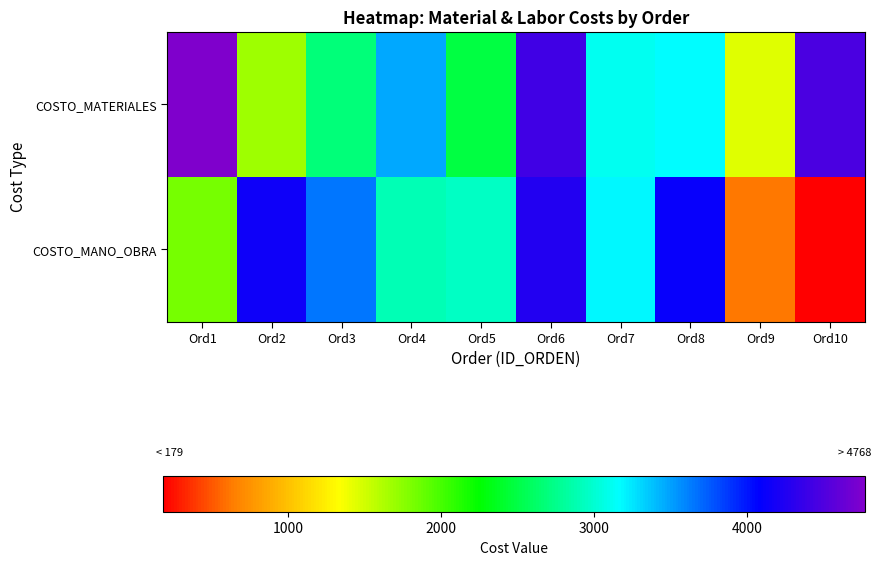

List the series in order of their overall mean, lowest first.

COSTO_MANO_OBRA, COSTO_MATERIALES